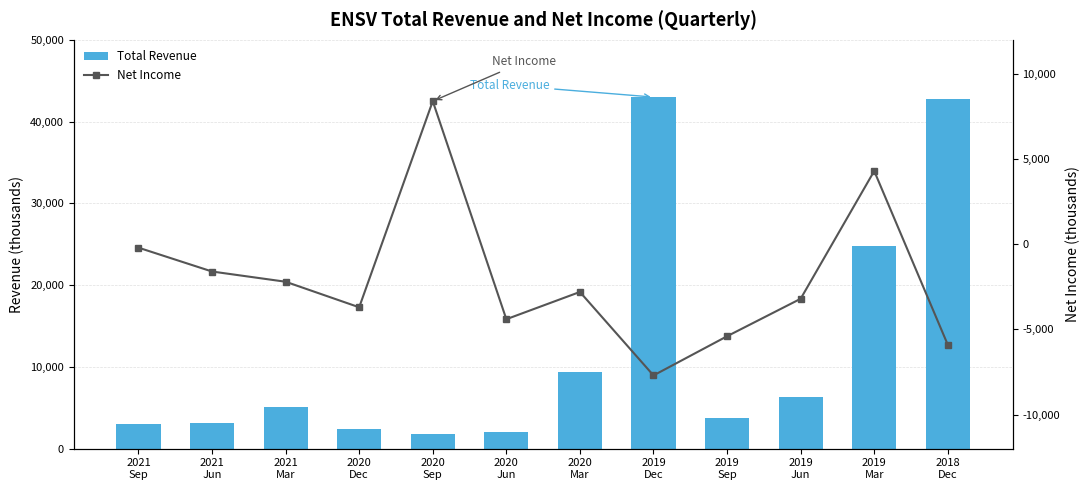

Is the value of Net Income at 2018
Dec greater than the value of Total Revenue at 2020
Mar?

No